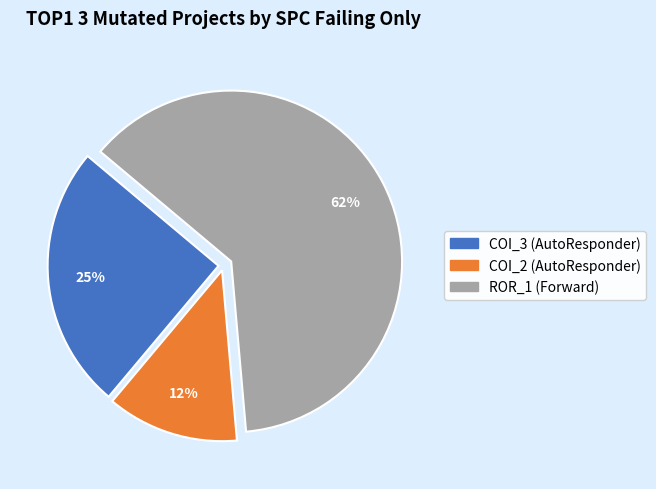

Does any single category account for the majority?

Yes